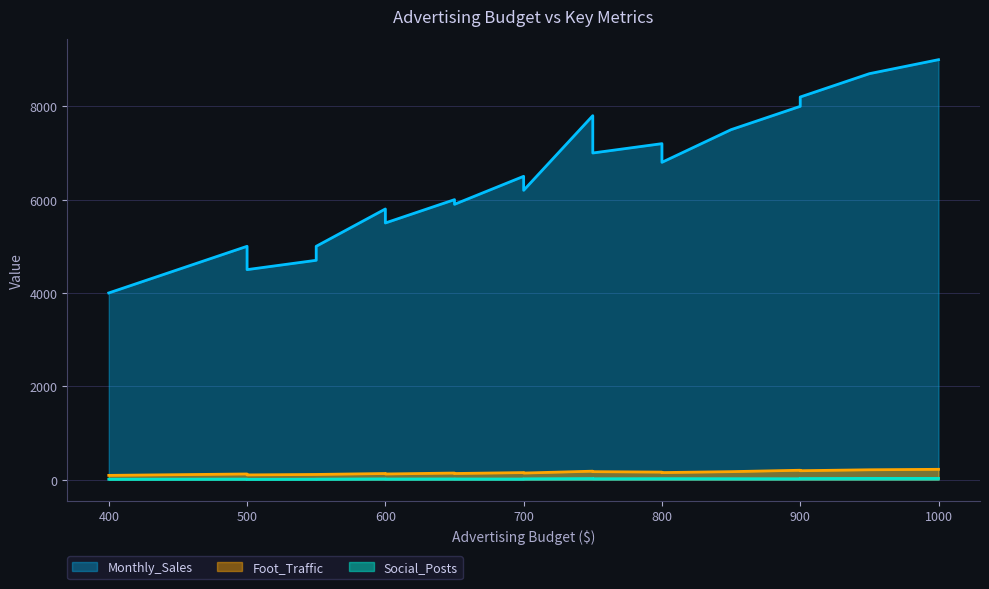

The value of Monthly_Sales at 800 is 3998. True or false?

False